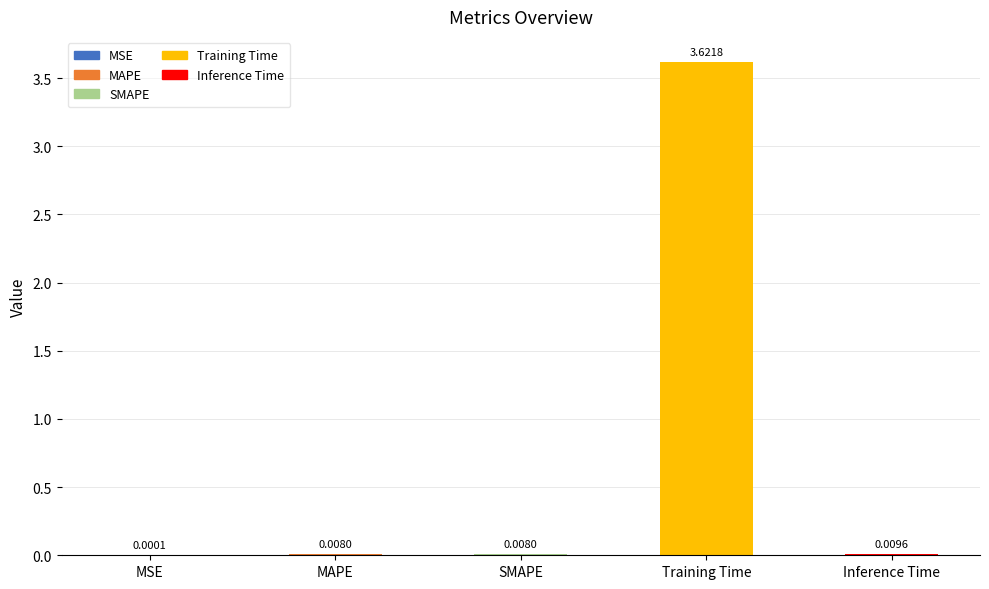

Which has a higher value, Training Time or MAPE?

Training Time